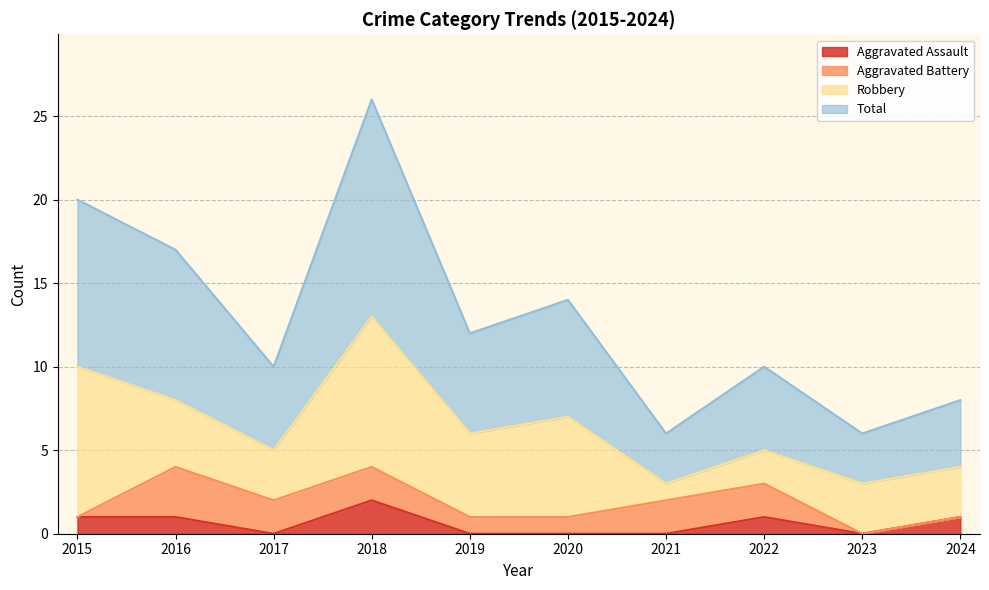

How many data points in Total are less than 12?

5